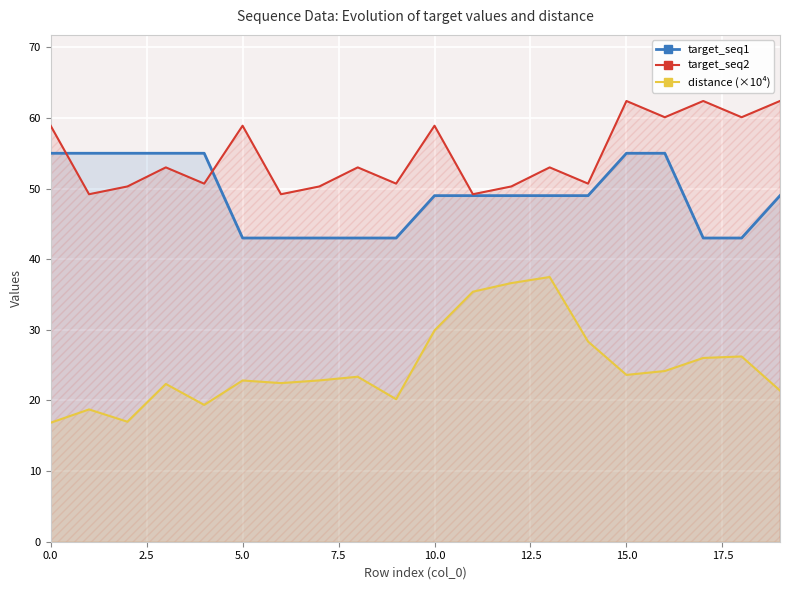

True or false: distance (×10⁴) has a value of 39.9 at 5.0.

False